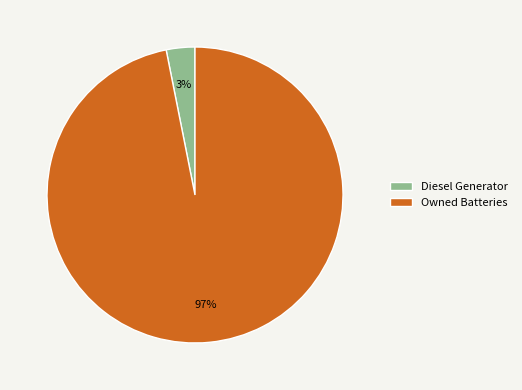

To the nearest percent, what percentage of the pie is Owned Batteries?

97%